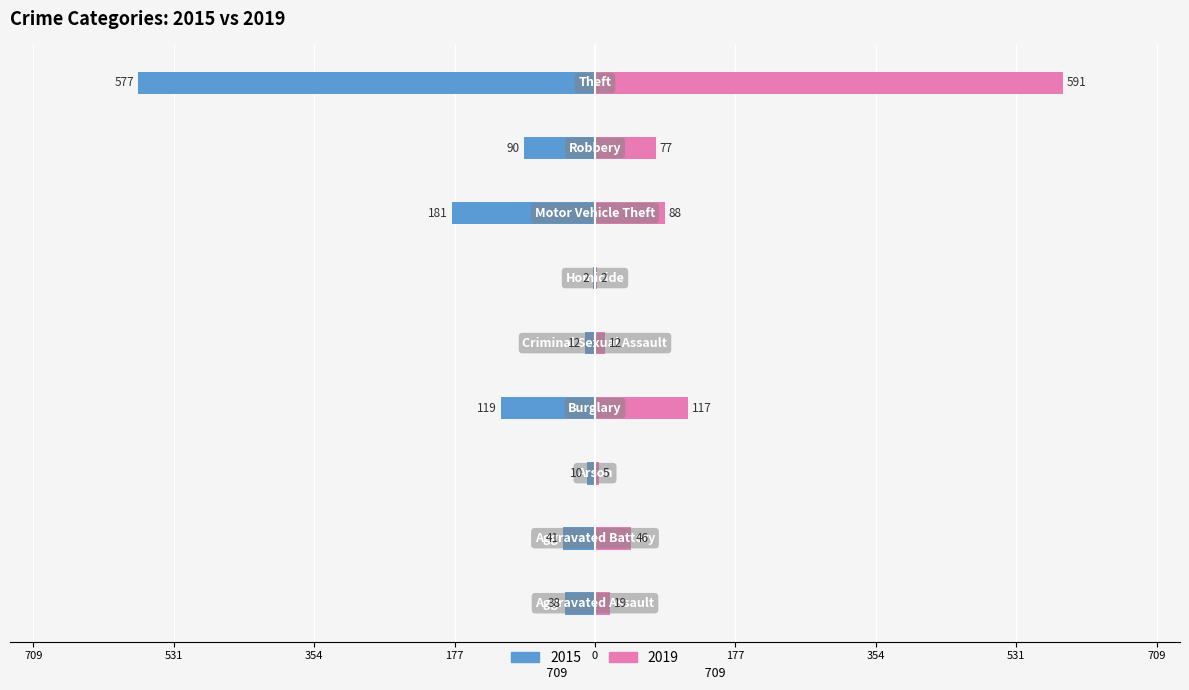

What is the lowest value of the 2019 series?

2